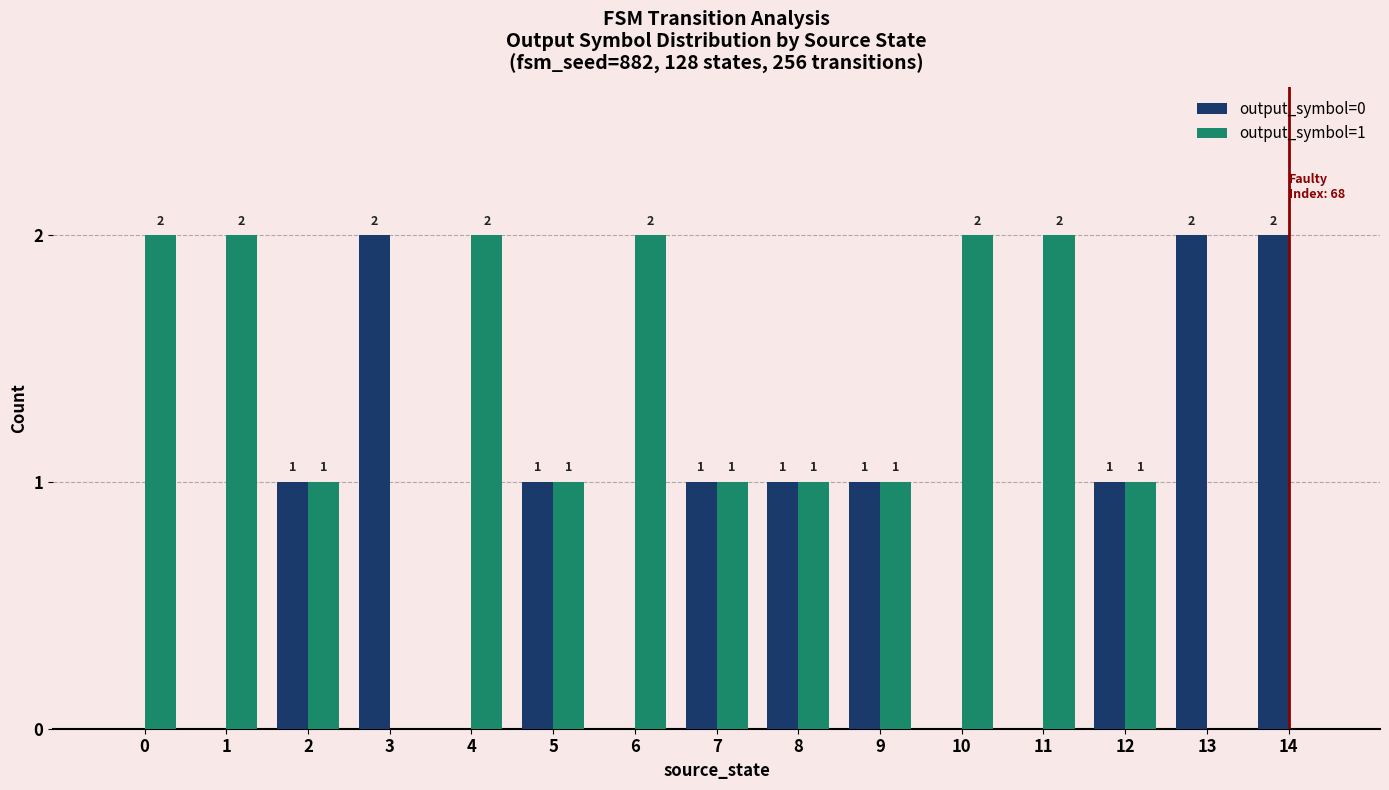

How many positive values does the output_symbol=1 series have?

12